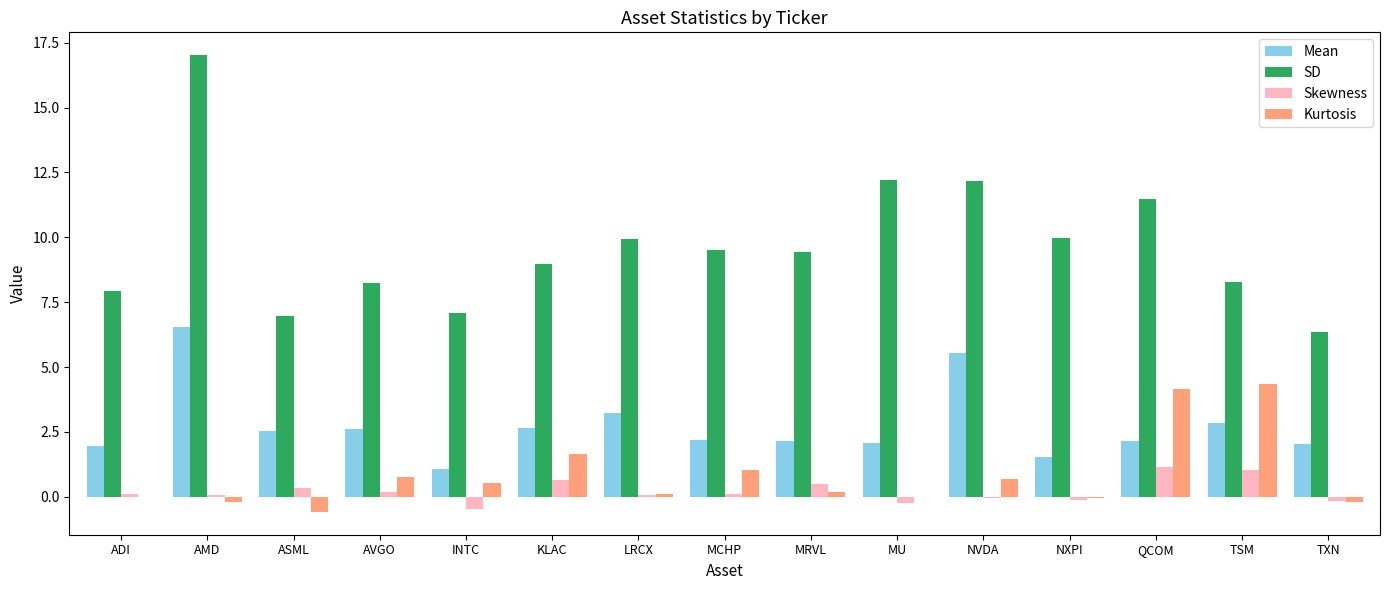

What is the sum of all SD values?

145.6